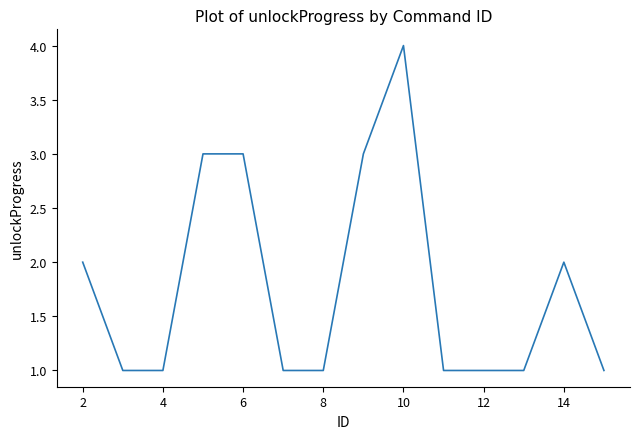

What is the greatest value displayed?

4